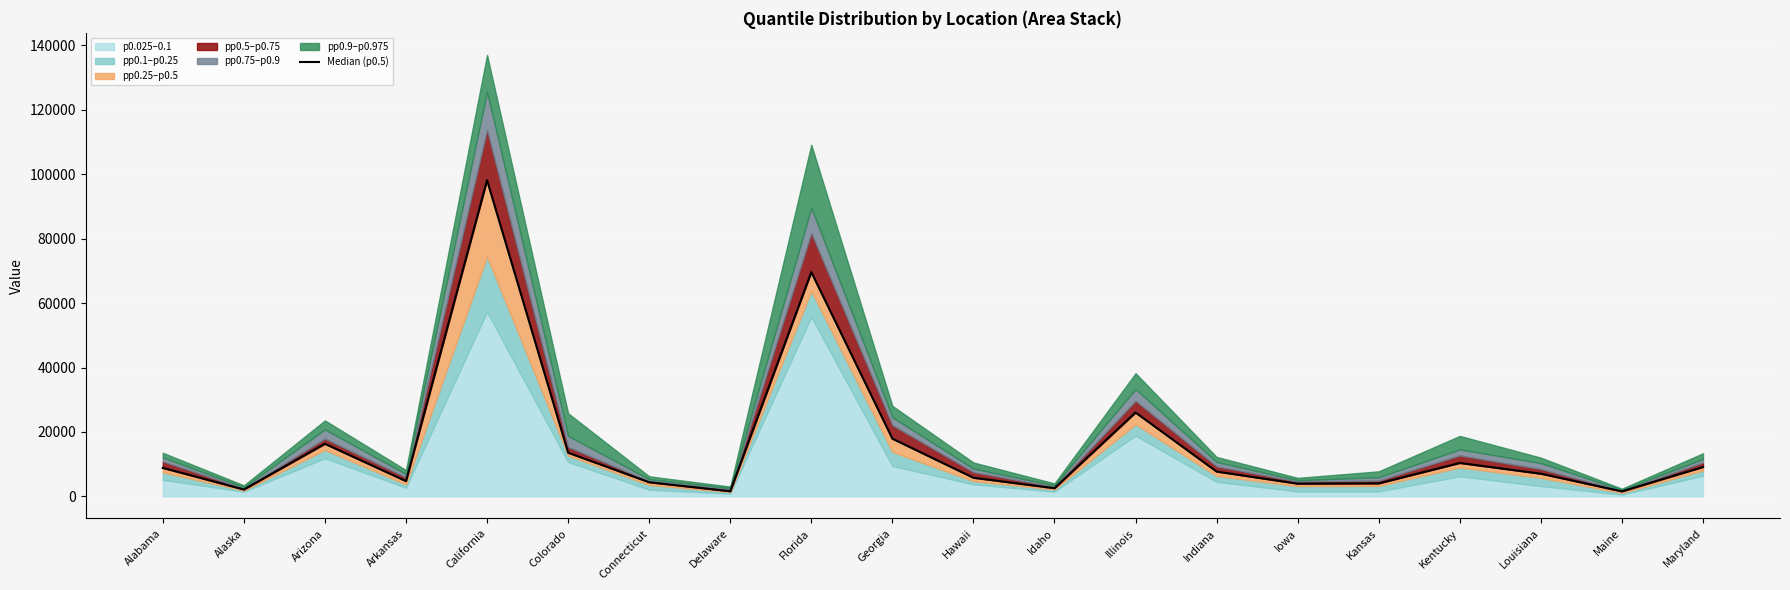

At which label is the value closest to 49865?

Florida